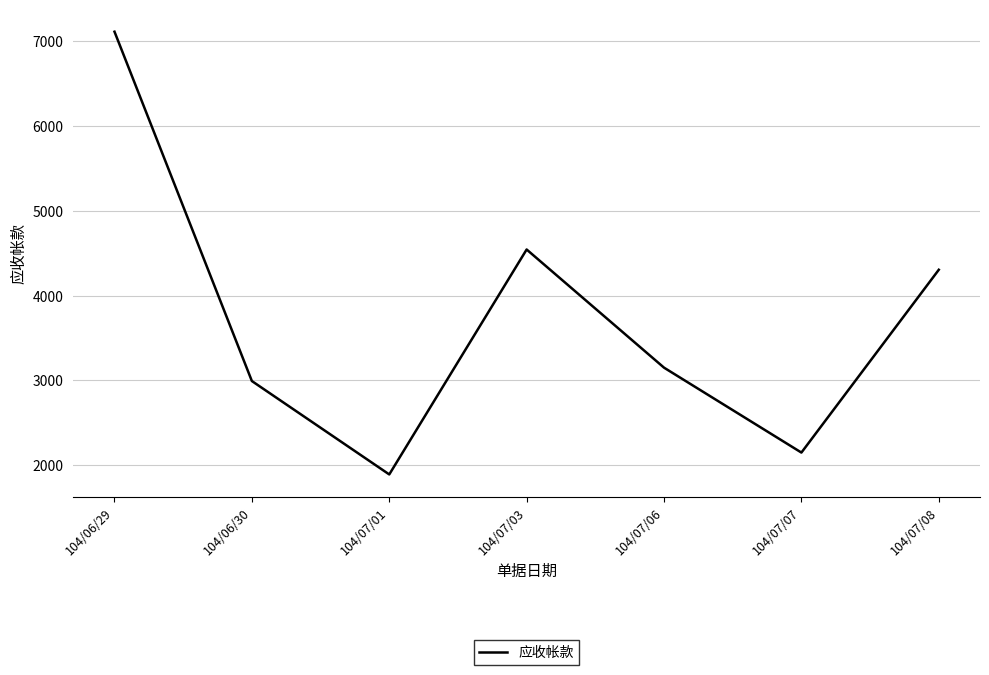

Read the value at 104/07/03, to the nearest 10.

4540